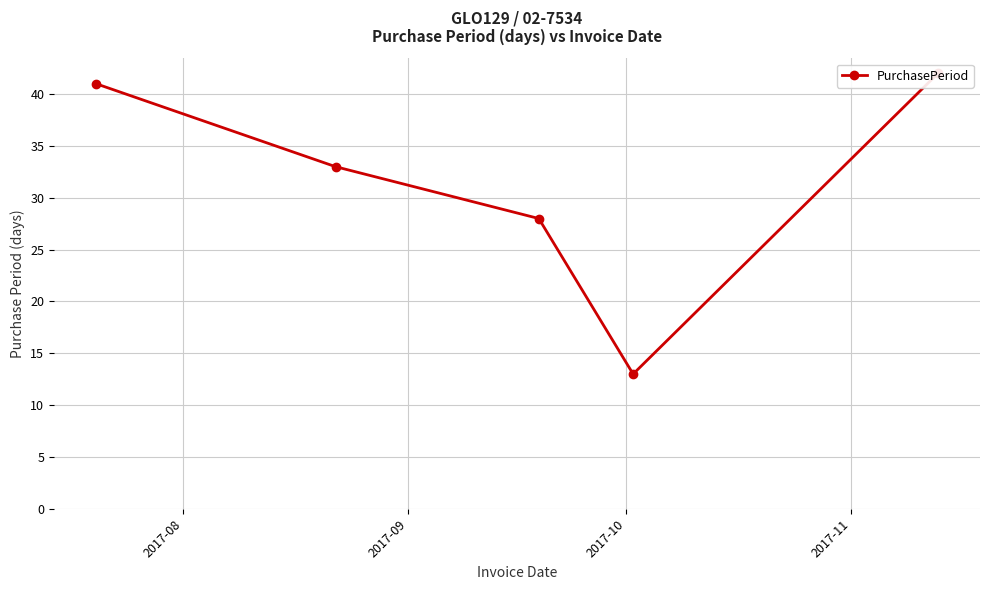

Count the number of data series in this chart.

1